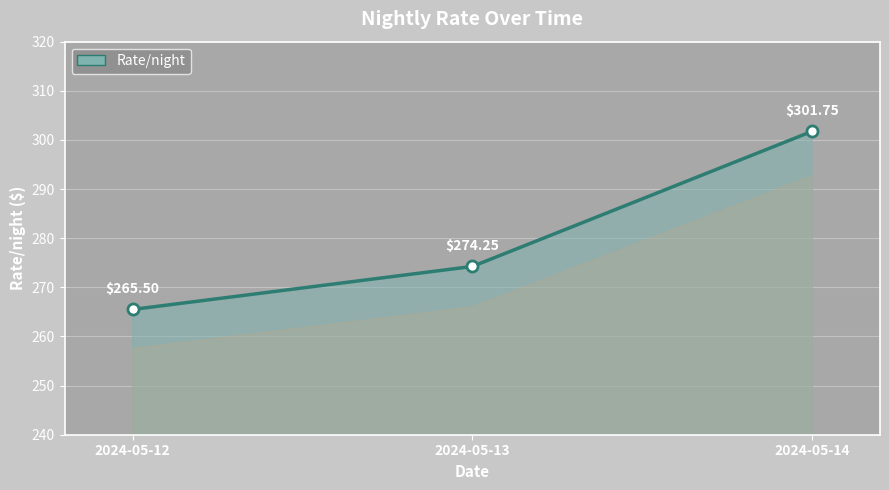

What value does the data have at 2024-05-12?

265.5